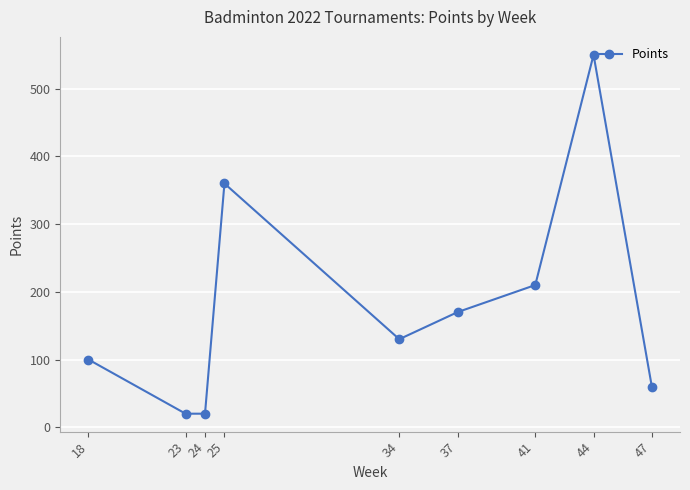

Where does the data first go above 130?

25